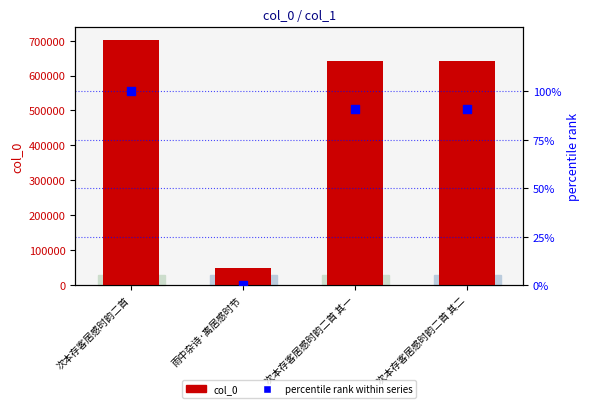

Which series has the largest Y range (max minus min)?

col_0